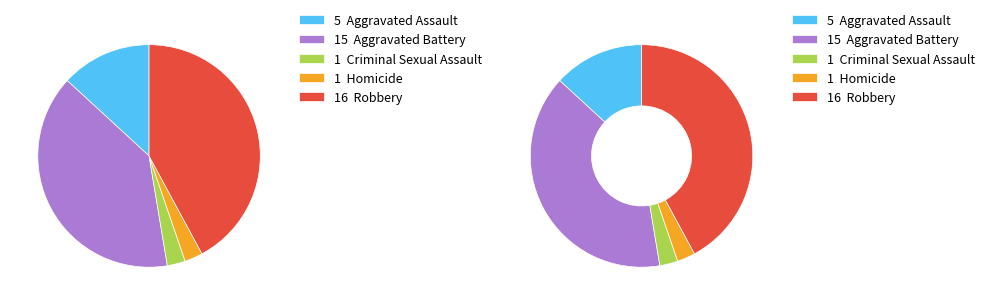

What is the change in value from Aggravated Assault to Aggravated Battery?

+10